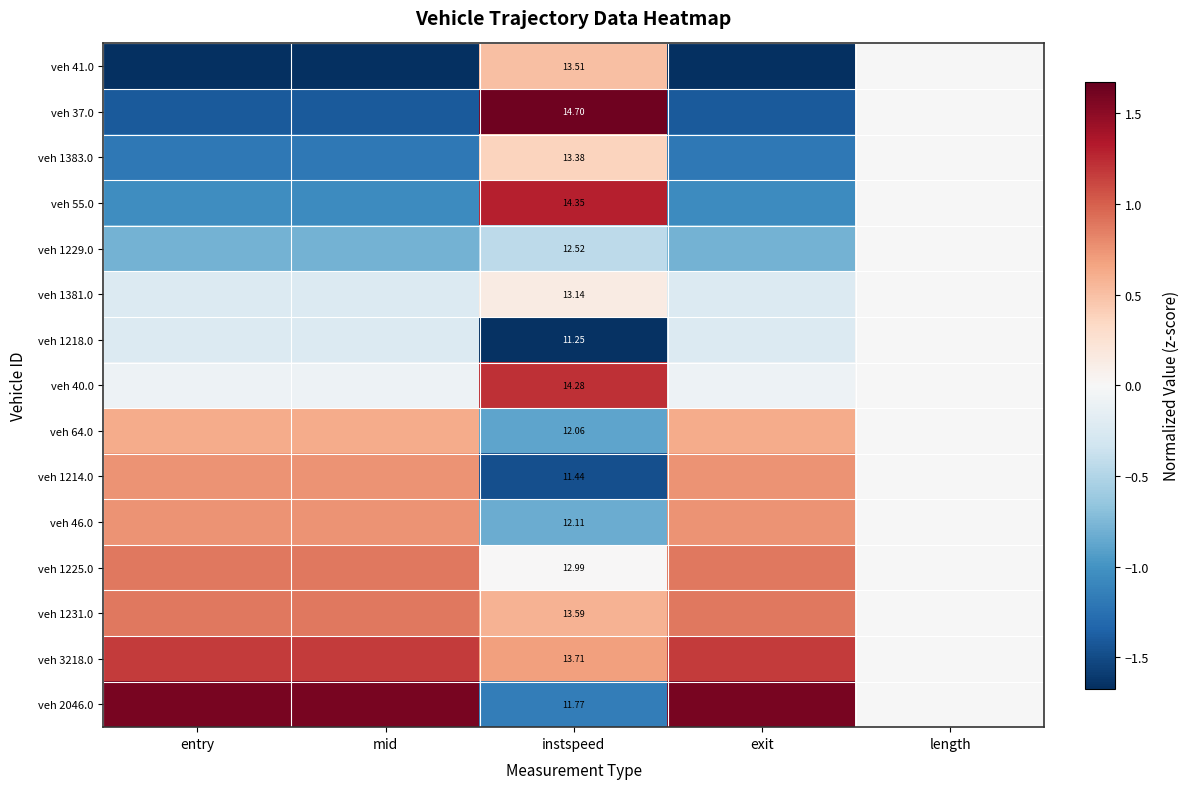

Is the value of veh 41.0 at instspeed greater than the value of veh 1229.0 at instspeed?

Yes